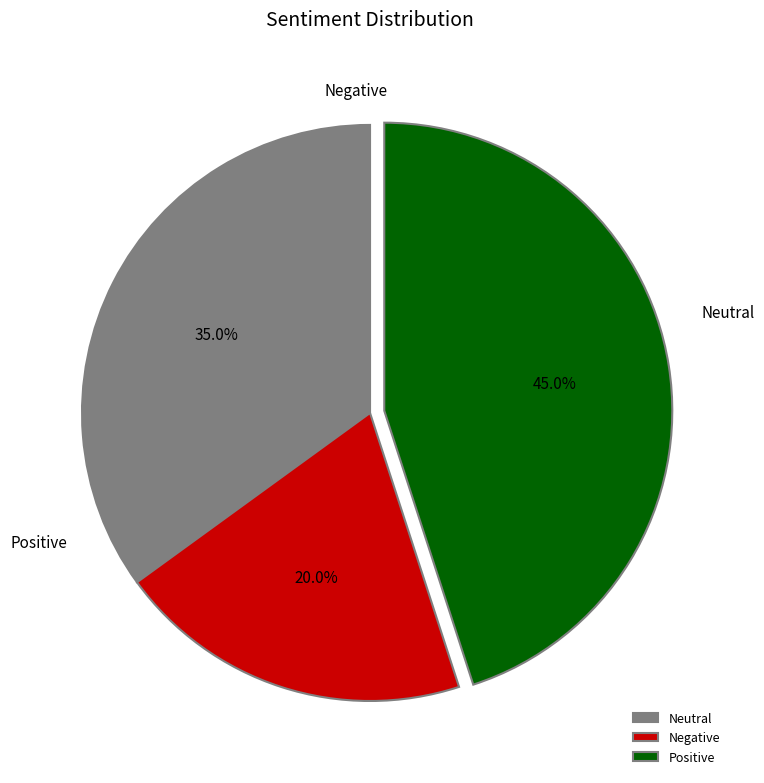

Is there a majority slice in this chart?

No